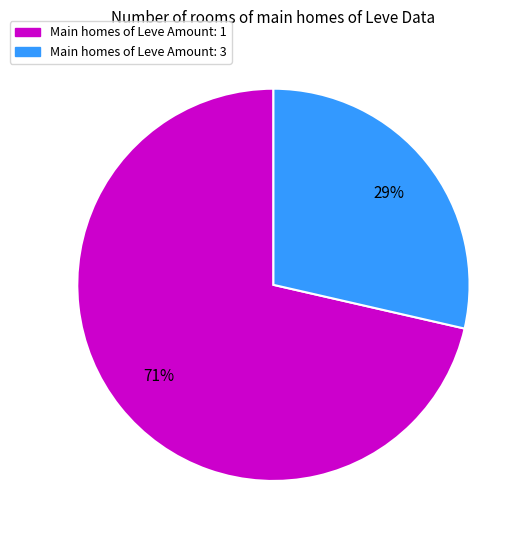

To the nearest percent, what percentage of the pie is Main homes of Leve Amount: 1?

71%